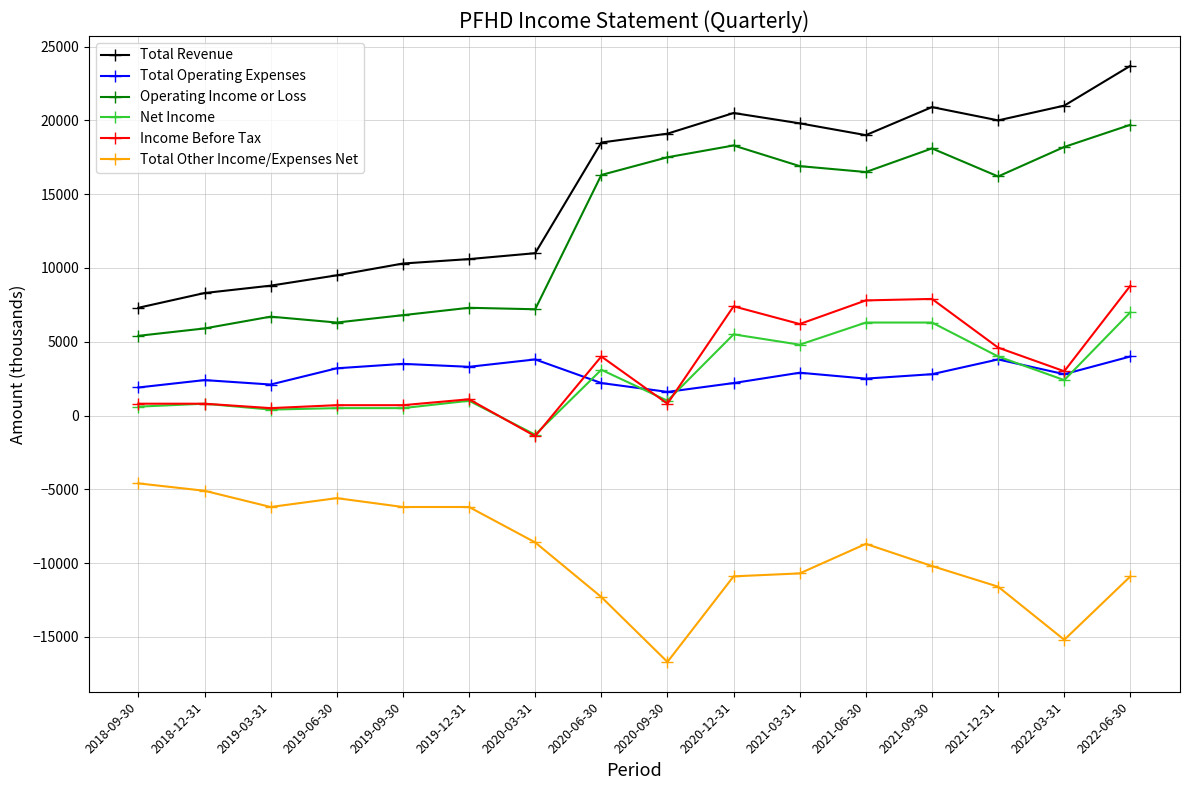

Rank the series by their maximum value, from highest to lowest.

Total Revenue, Operating Income or Loss, Income Before Tax, Net Income, Total Operating Expenses, Total Other Income/Expenses Net